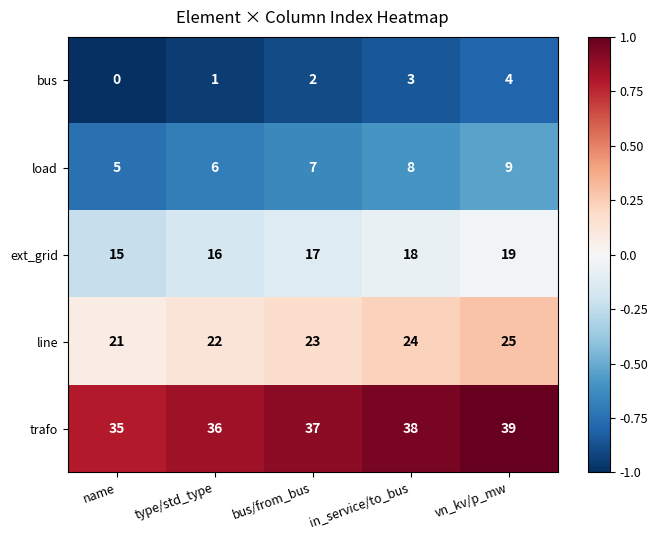

What is the total value across all series at bus/from_bus?

86